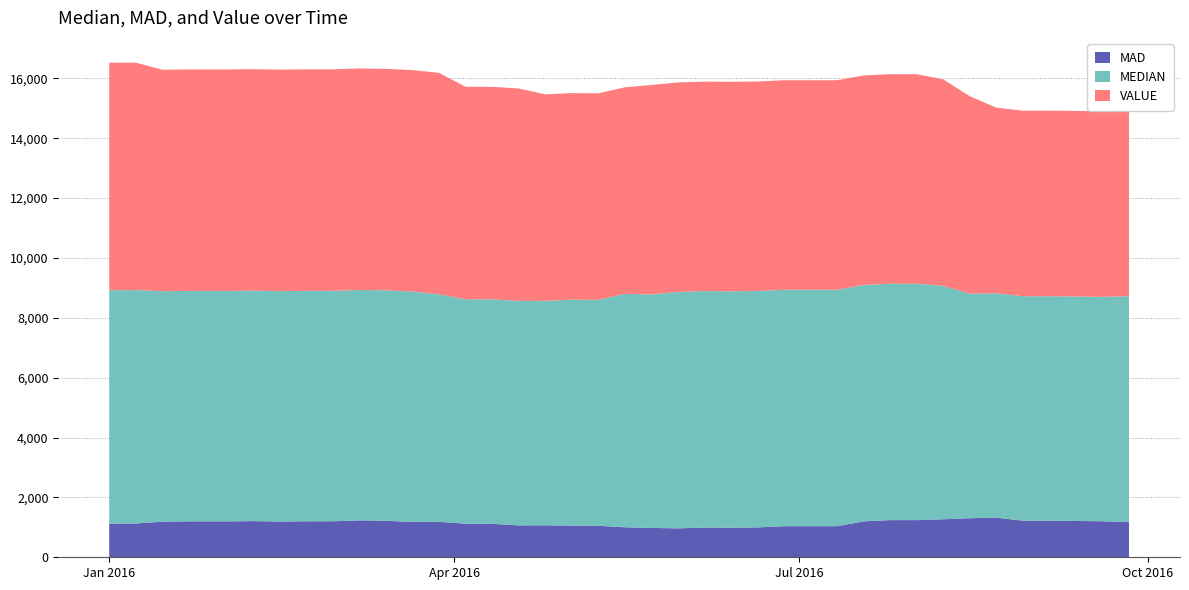

Reading left to right, list all the values displayed in this chart.

MAD: 2016-01-01=1125.0	2016-01-08=1128.1	2016-01-15=1191.3	2016-01-22=1200.3	2016-01-29=1200.2	2016-02-01=1199.7	2016-02-08=1208.7	2016-02-15=1194.1	2016-02-22=1203.1	2016-02-29=1203.1	2016-03-07=1233.7	2016-03-14=1219.3	2016-03-21=1179.2	2016-03-28=1186.1	2016-04-04=1120.8	2016-04-11=1118.8	2016-04-18=1065.6	2016-04-25=1068.8	2016-05-02=1059.4	2016-05-09=1053.1	2016-05-16=1003.1	2016-05-23=981.2	2016-05-30=965.6	2016-06-06=993.8	2016-06-13=987.5	2016-06-20=997.9	2016-06-27=1039.6	2016-07-04=1039.6	2016-07-11=1039.6	2016-07-18=1200.0	2016-07-25=1241.7	2016-08-01=1241.7	2016-08-08=1269.8	2016-08-15=1305.2	2016-08-22=1324.0	2016-08-29=1222.9	2016-09-05=1222.9	2016-09-12=1214.1	2016-09-19=1202.5	2016-09-26=1172.6
MEDIAN: 2016-01-01=7800.0	2016-01-08=7800.0	2016-01-15=7700.0	2016-01-22=7700.0	2016-01-29=7700.0	2016-02-01=7700.0	2016-02-08=7700.0	2016-02-15=7700.0	2016-02-22=7700.0	2016-02-29=7700.0	2016-03-07=7700.0	2016-03-14=7700.0	2016-03-21=7700.0	2016-03-28=7600.0	2016-04-04=7500.0	2016-04-11=7500.0	2016-04-18=7500.0	2016-04-25=7500.0	2016-05-02=7550.0	2016-05-09=7550.0	2016-05-16=7800.0	2016-05-23=7800.0	2016-05-30=7900.0	2016-06-06=7900.0	2016-06-13=7900.0	2016-06-20=7900.0	2016-06-27=7900.0	2016-07-04=7900.0	2016-07-11=7900.0	2016-07-18=7900.0	2016-07-25=7900.0	2016-08-01=7900.0	2016-08-08=7800.0	2016-08-15=7500.0	2016-08-22=7500.0	2016-08-29=7500.0	2016-09-05=7500.0	2016-09-12=7500.0	2016-09-19=7500.0	2016-09-26=7550.0
VALUE: 2016-01-01=7600.0	2016-01-08=7600.0	2016-01-15=7400.0	2016-01-22=7400.0	2016-01-29=7400.0	2016-02-01=7400.0	2016-02-08=7400.0	2016-02-15=7400.0	2016-02-22=7400.0	2016-02-29=7400.0	2016-03-07=7400.0	2016-03-14=7400.0	2016-03-21=7400.0	2016-03-28=7400.0	2016-04-04=7100.0	2016-04-11=7100.0	2016-04-18=7100.0	2016-04-25=6900.0	2016-05-02=6900.0	2016-05-09=6900.0	2016-05-16=6900.0	2016-05-23=7000.0	2016-05-30=7000.0	2016-06-06=7000.0	2016-06-13=7000.0	2016-06-20=7000.0	2016-06-27=7000.0	2016-07-04=7000.0	2016-07-11=7000.0	2016-07-18=7000.0	2016-07-25=7000.0	2016-08-01=7000.0	2016-08-08=6900.0	2016-08-15=6600.0	2016-08-22=6200.0	2016-08-29=6200.0	2016-09-05=6200.0	2016-09-12=6200.0	2016-09-19=6200.0	2016-09-26=6200.0